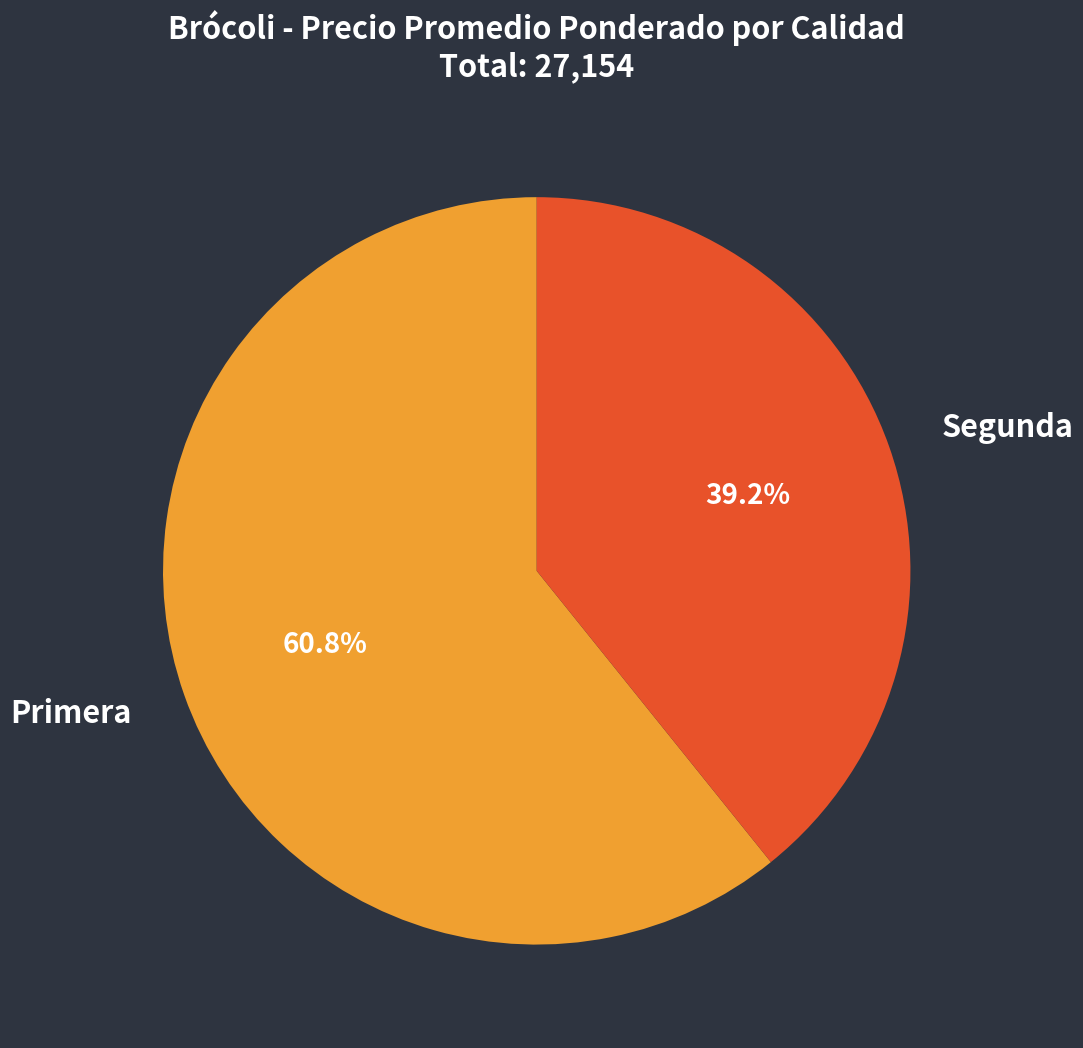

Is there any slice that represents more than half of the pie?

Yes